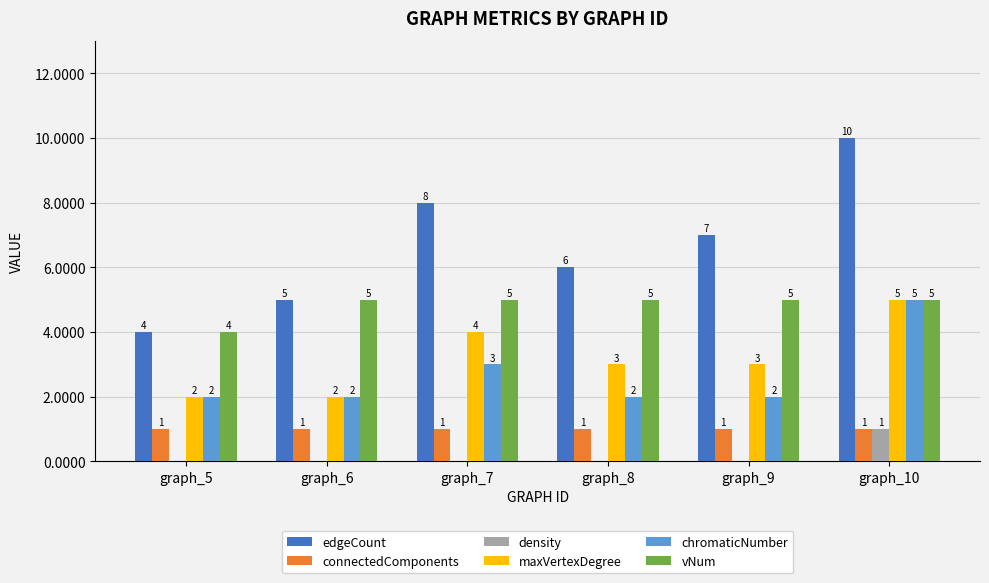

Count the number of categories in the chart.

6